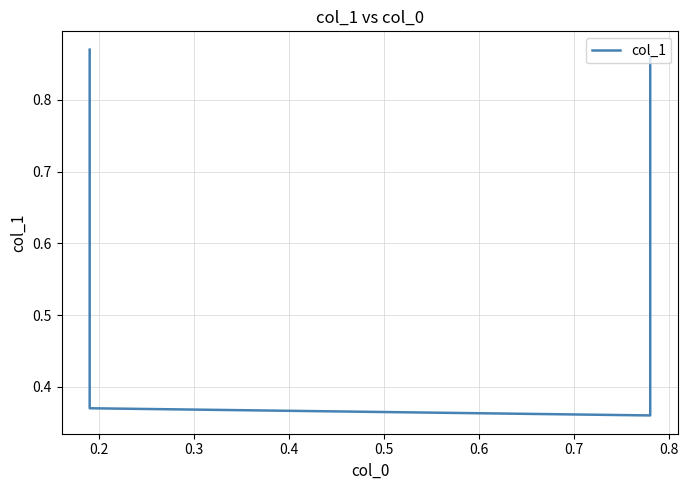

Does the chart display data point markers on the line(s)?

No